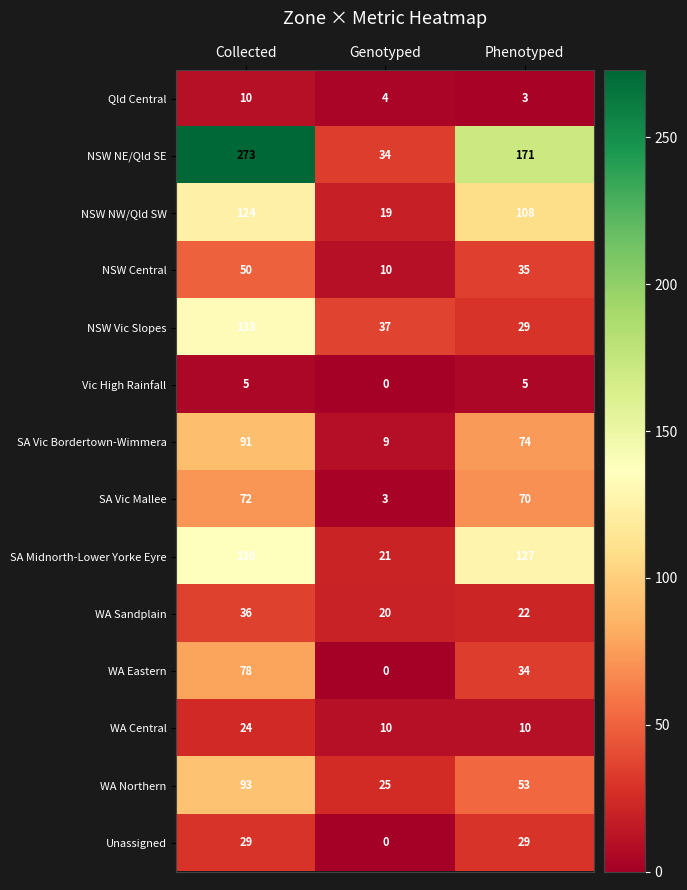

List the labels in order of WA Sandplain value, smallest first.

Genotyped, Phenotyped, Collected